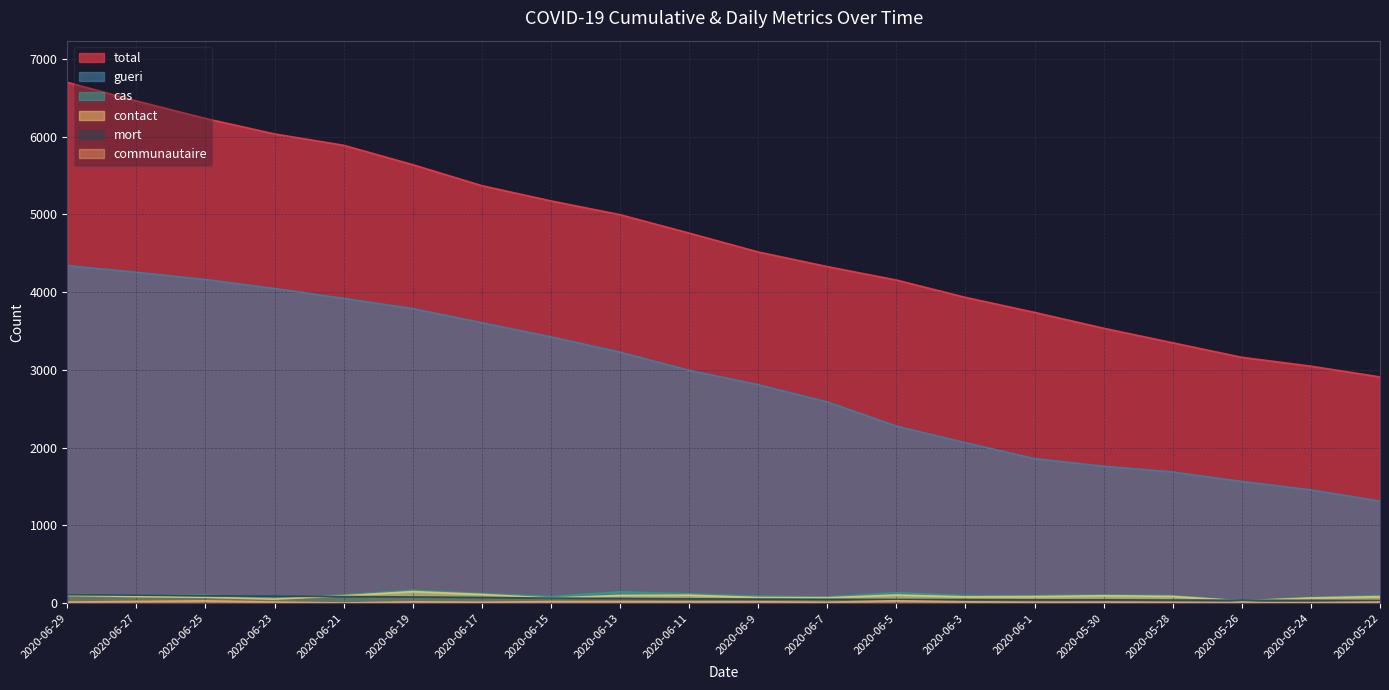

At which category is the sum across all series the highest?

2020-06-29